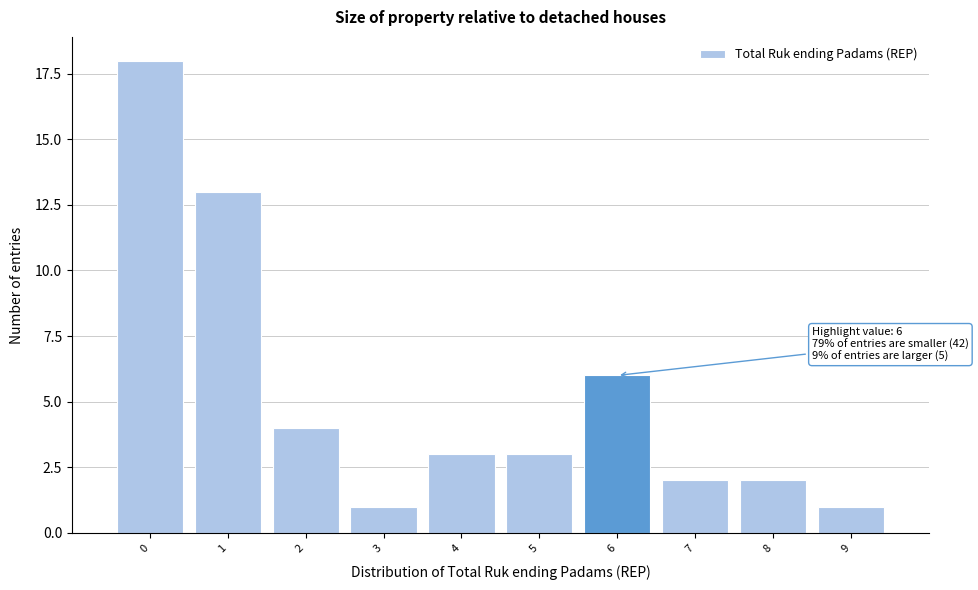

Reading left to right, transcribe all the data shown in this chart.

0=18	1=13	2=4	3=1	4=3	5=3	6=6	7=2	8=2	9=1